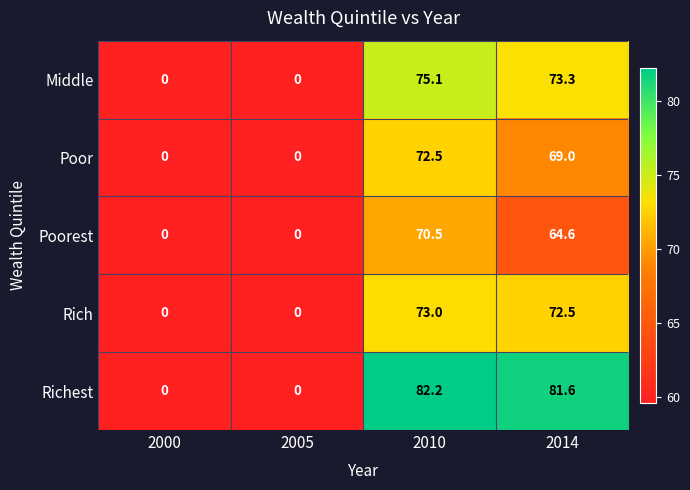

How many distinct data groups are displayed?

5